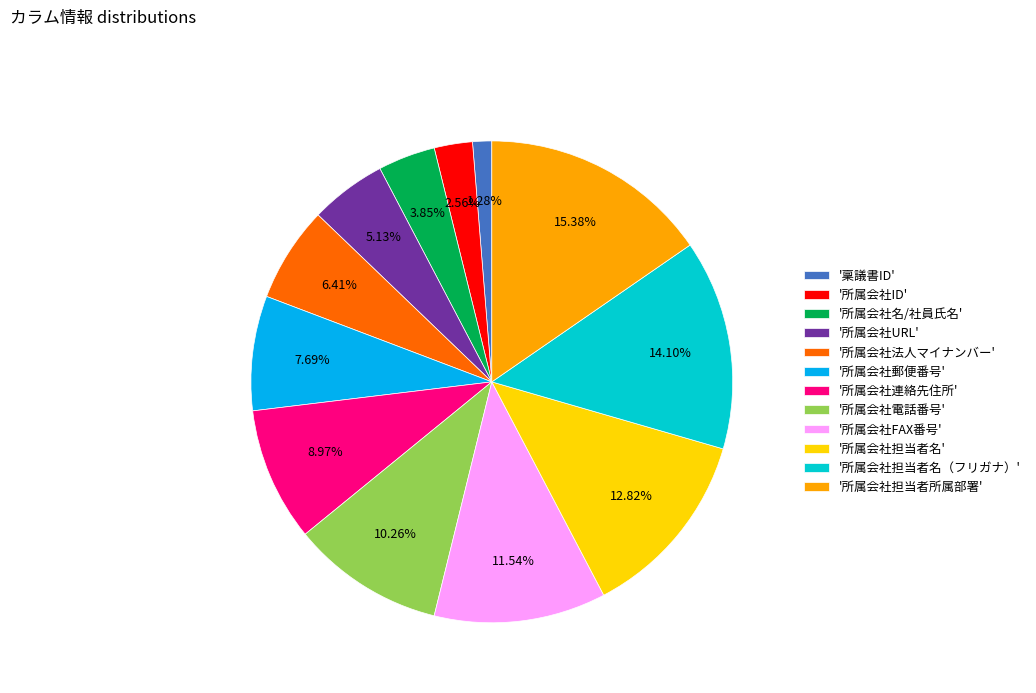

Between '所属会社名/社員氏名' and '所属会社担当者名', which is larger?

'所属会社担当者名'